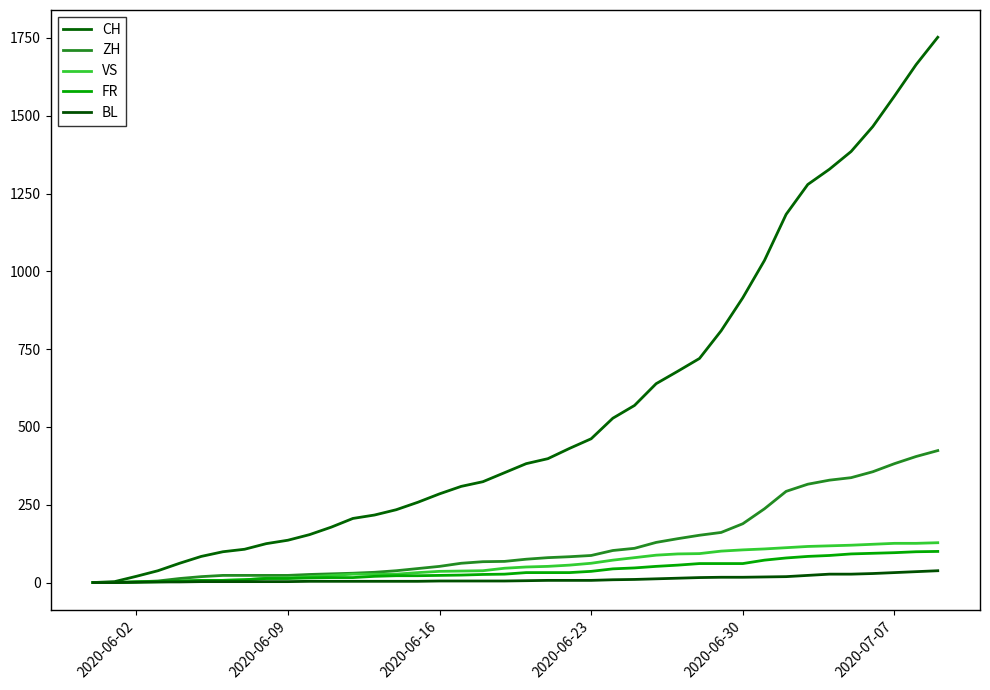

Does the chart have visible grid lines?

No